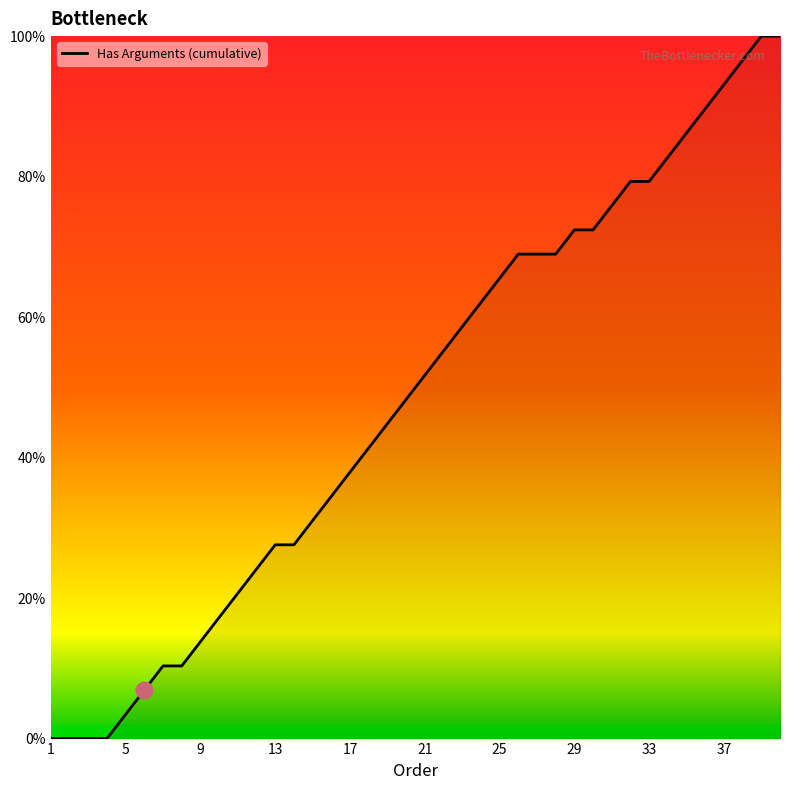

What is the maximum value shown in the chart?

100.0